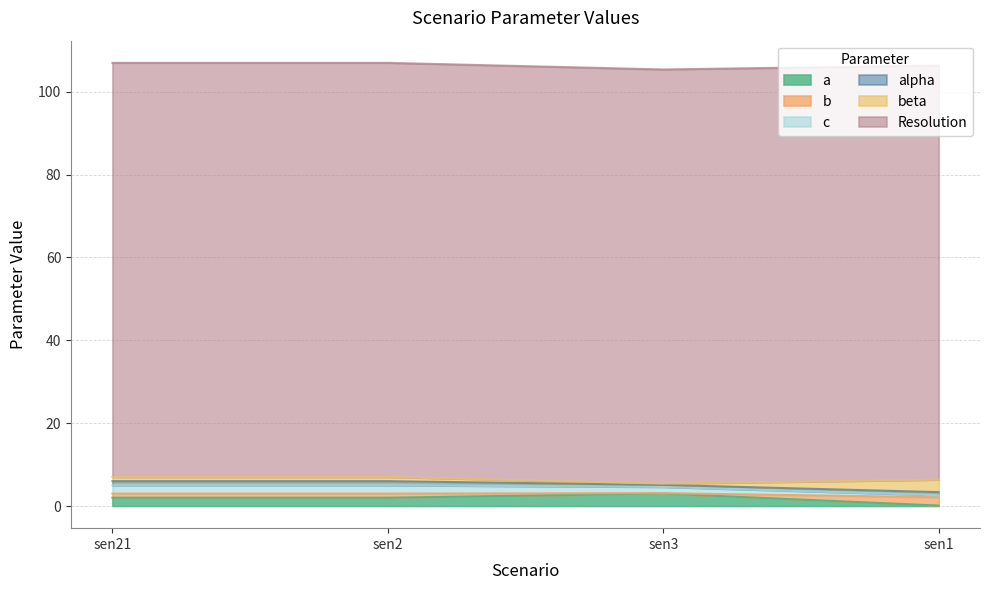

At how many categories does at least one series exceed 58?

4